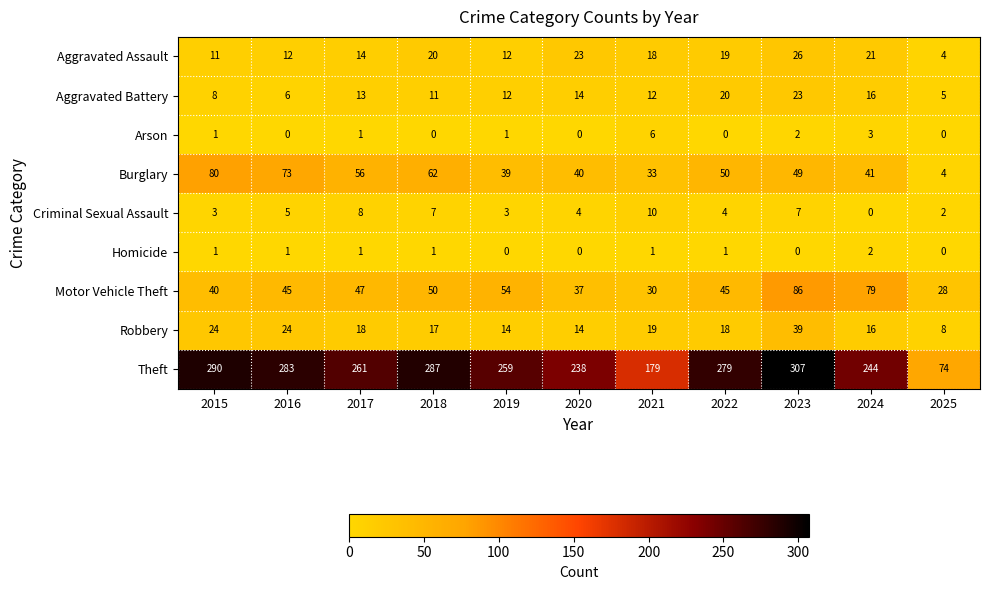

True or false: Homicide has a value of 0 at 2020.

True